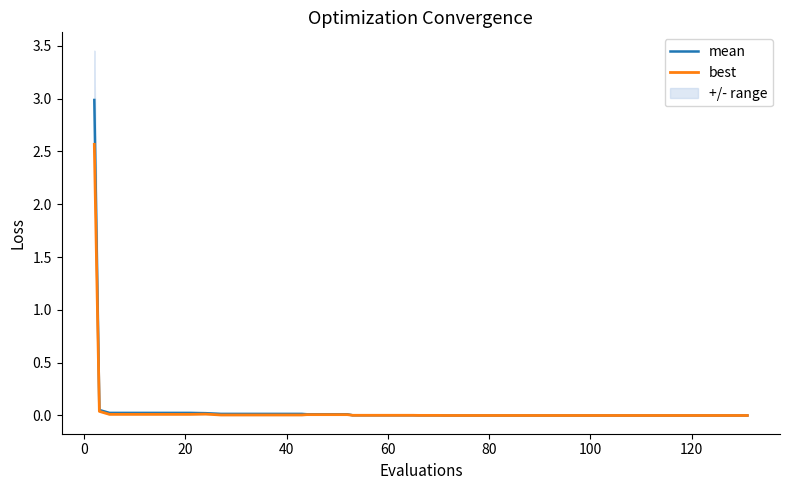

List the series in order of their peak value, highest first.

mean, best